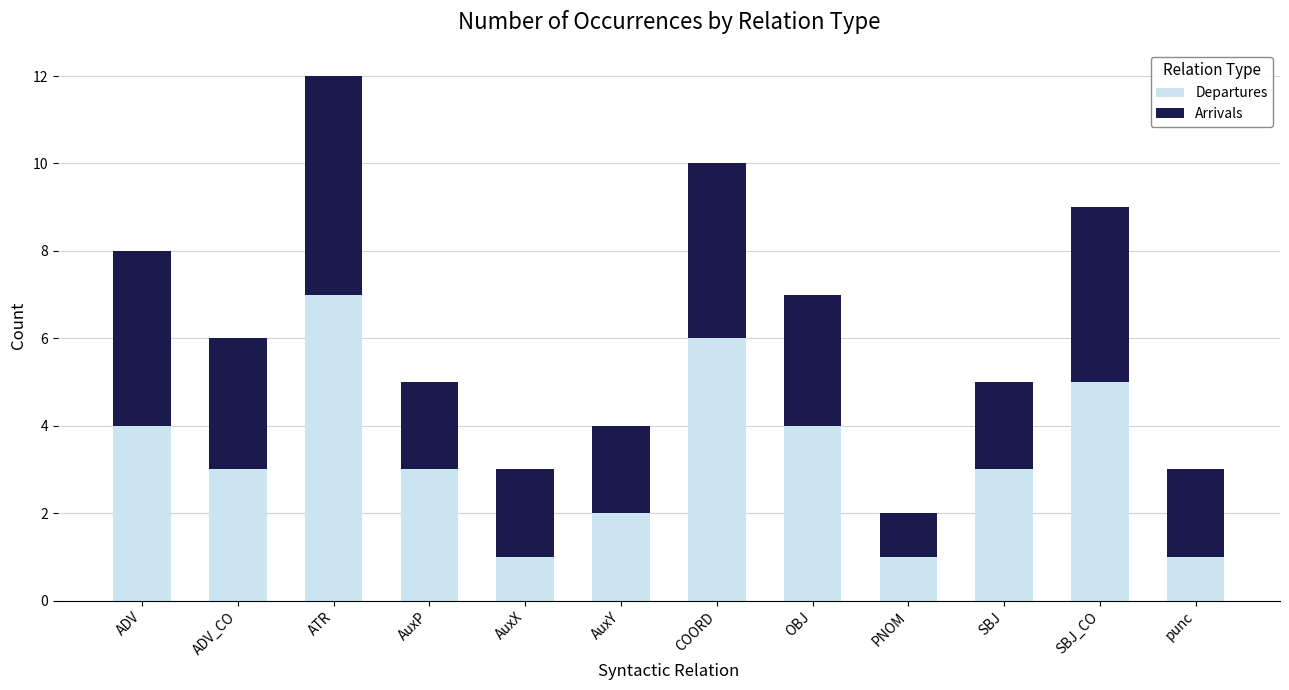

At which label does Departures reach its peak?

ATR